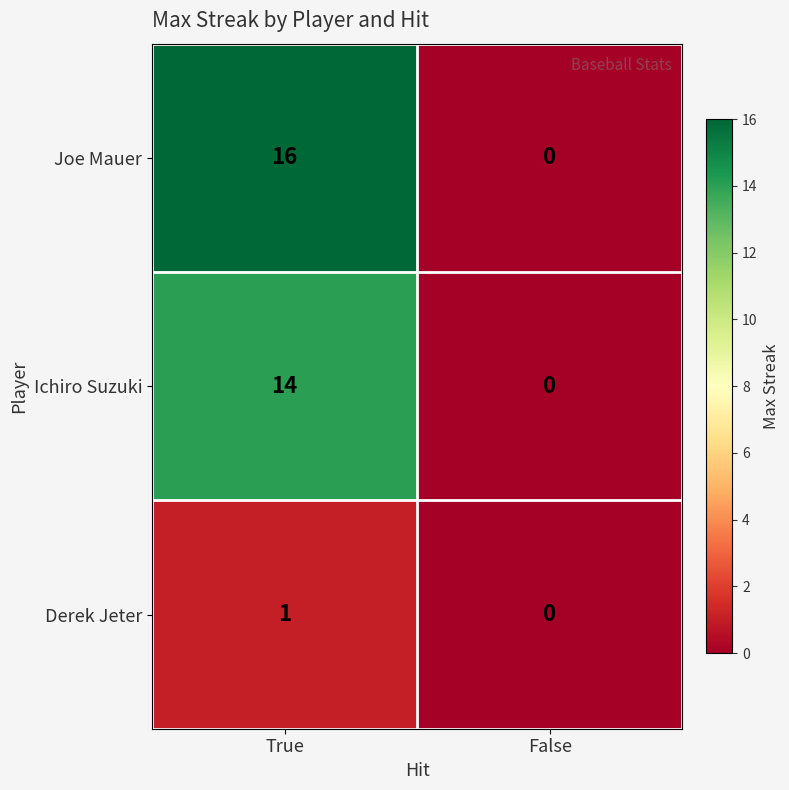

What is the total value across all series at True?

31